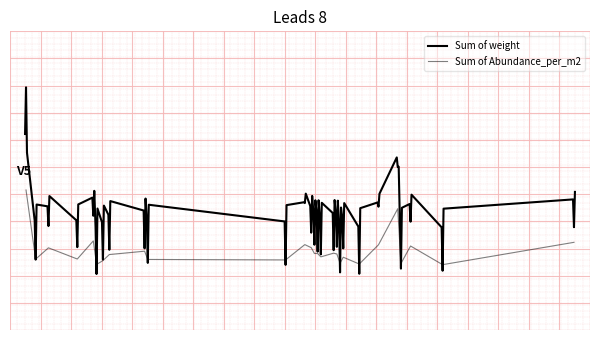

Rank the categories by value from highest to lowest.

76, 192, 97, 247, 163, 186, 196, 165, 83, 113, 172, 166, 167, 173, 102, 168, 175, 92, 79, 114, 157, 100, 174, 193, 180, 98, 206